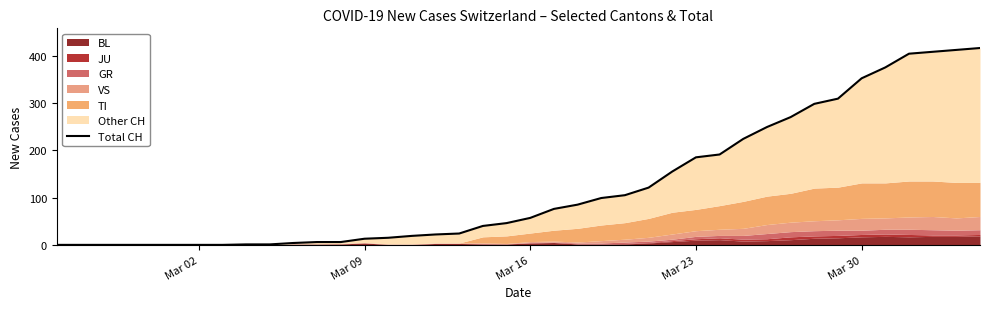

What is the difference between the maximum and second lowest values?

416